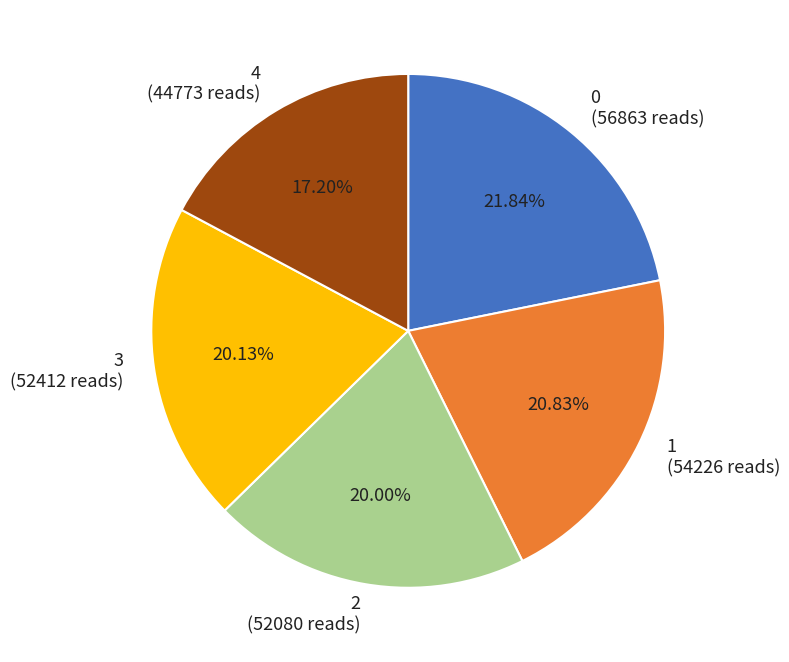

To the nearest percent, what is the average slice percentage?

20%